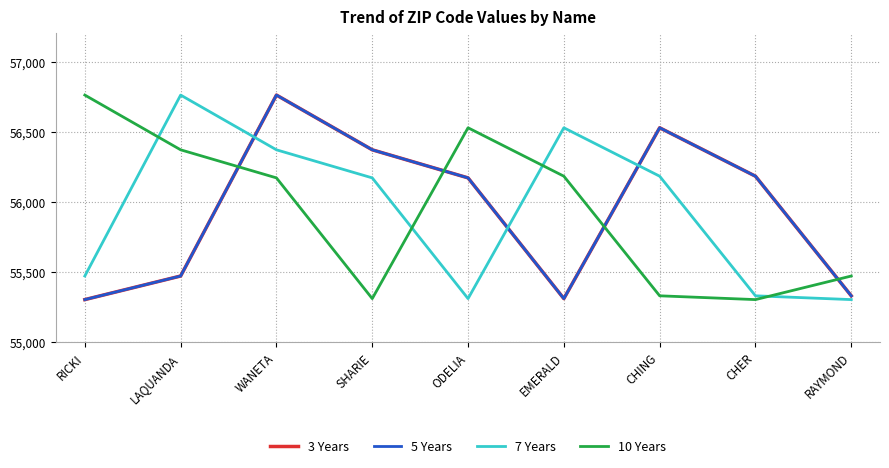

What is the minimum value shown in the chart?

55304